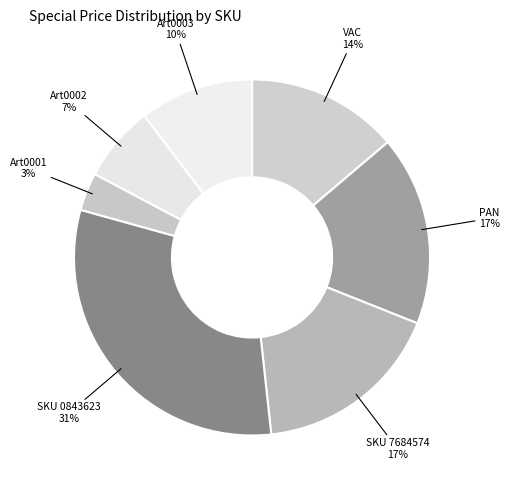

How many segments does this pie chart have?

7